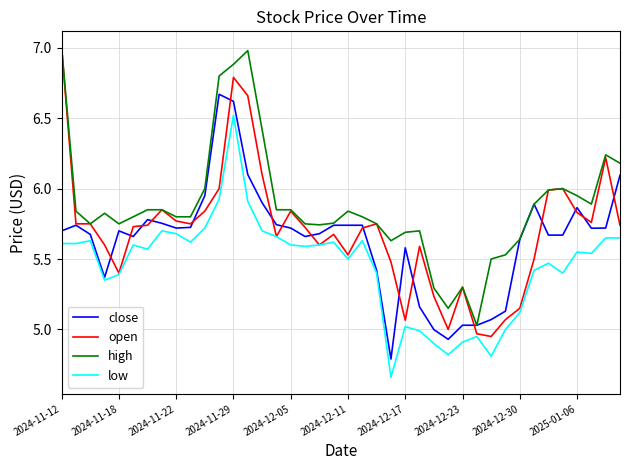

True or false: low and high cross at least once.

False